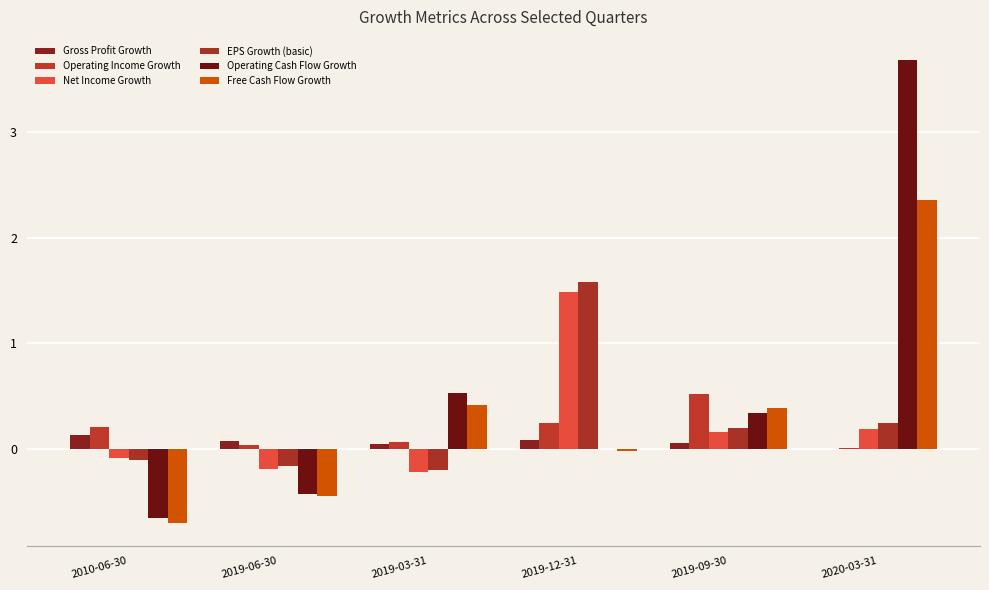

Count the number of categories in the chart.

6